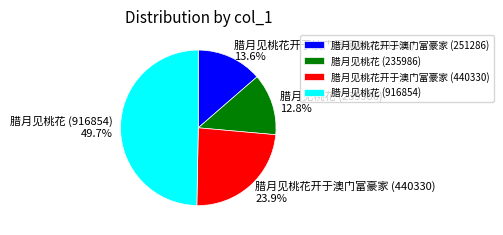

True or false: 腊月见桃花 (916854) accounts for 35% of the total.

False